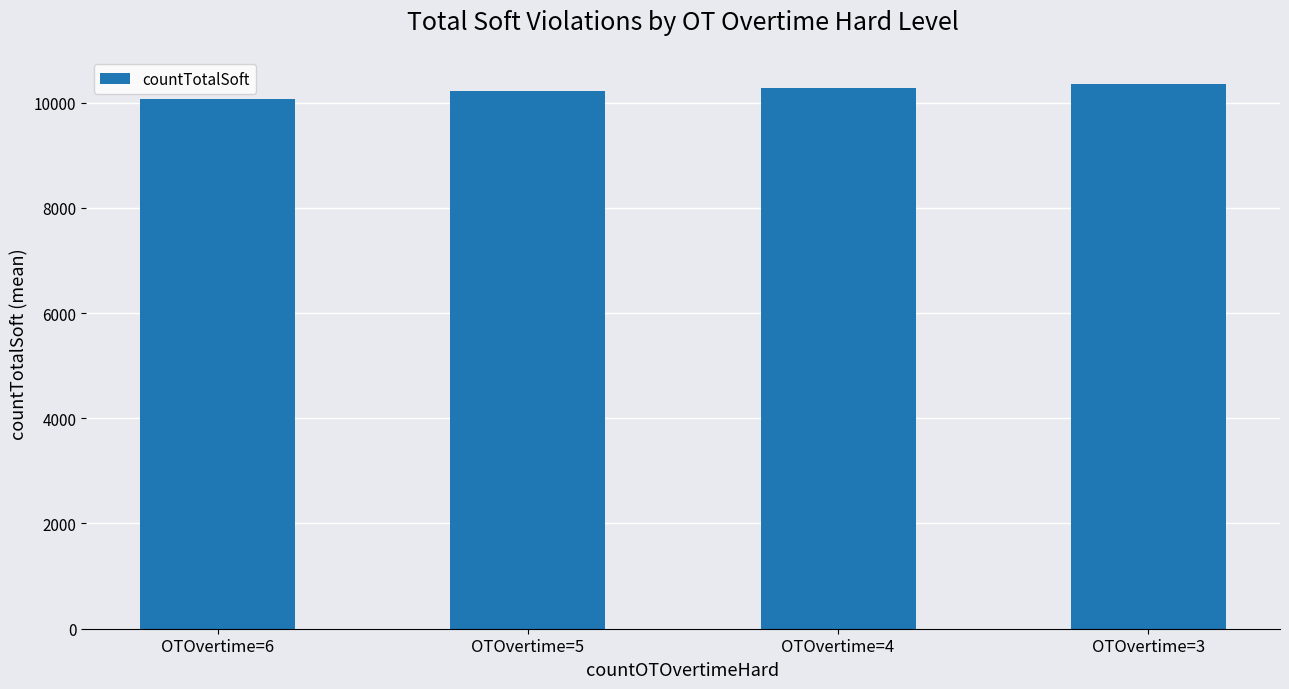

What is the maximum value shown in the chart?

10351.7